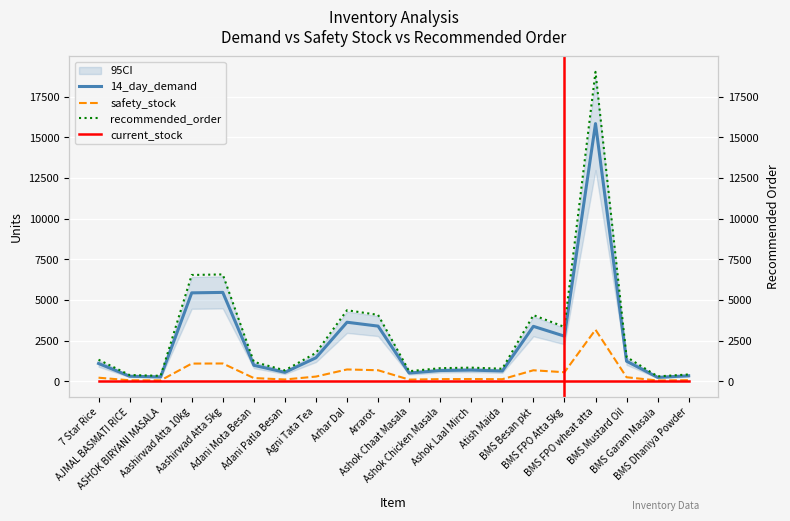

How many lines are shown in the chart?

4